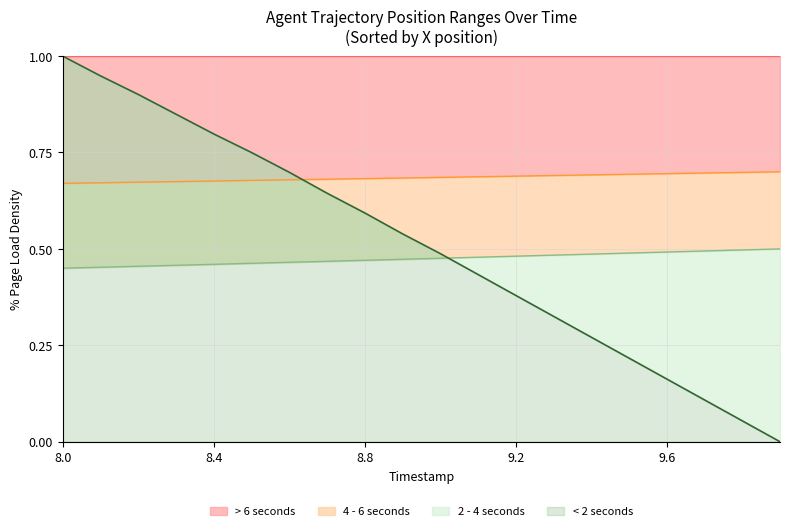

What is the greatest value displayed?

1.0